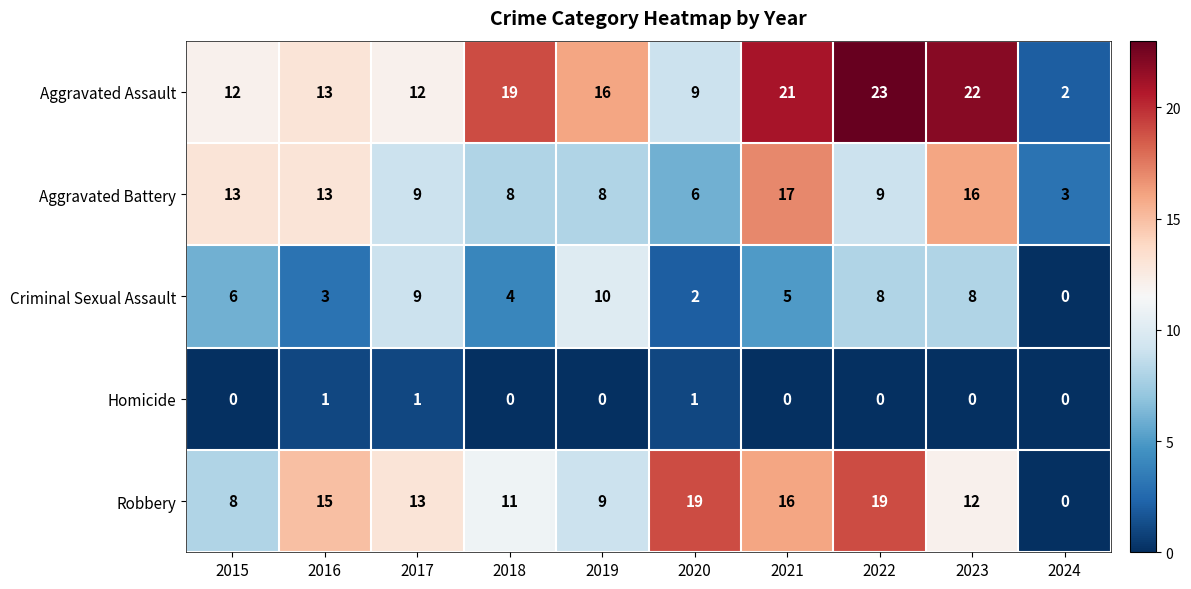

How many values in the Robbery series are below 13?

5